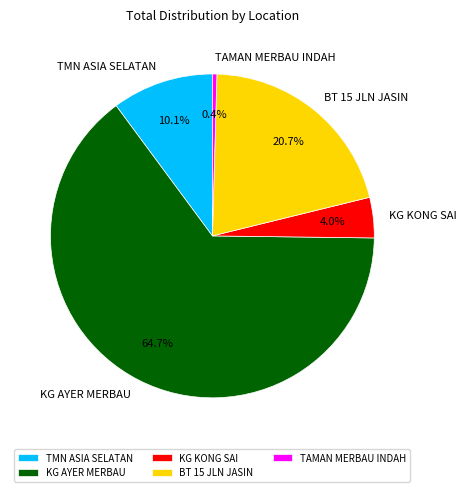

Count the number of slices in the pie.

5